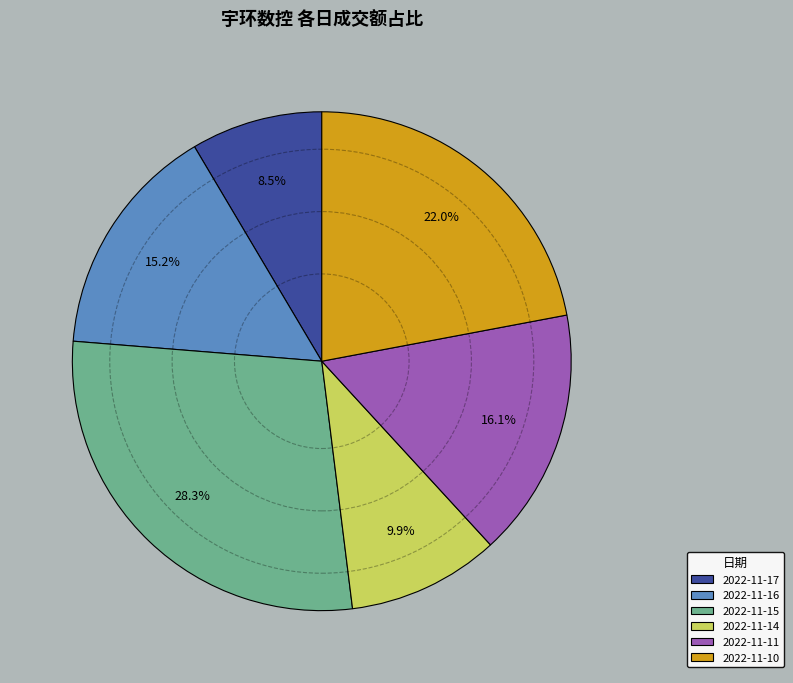

Do 2022-11-11 and 2022-11-16 together represent more than half of the pie?

No